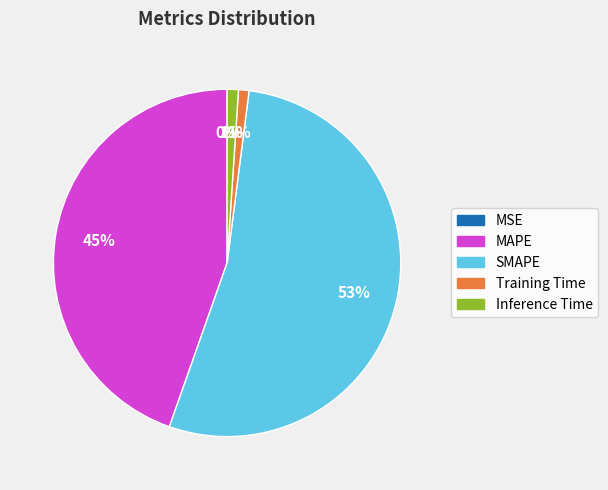

The MAPE slice represents 45% of the pie. True or false?

True